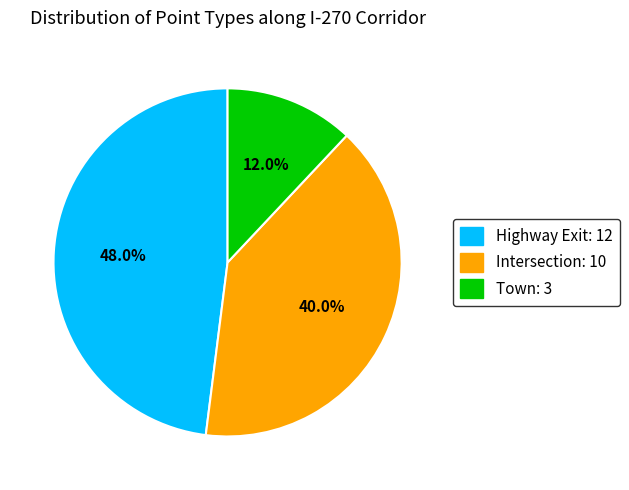

What is the total percentage of Highway Exit and Town?

60.0%